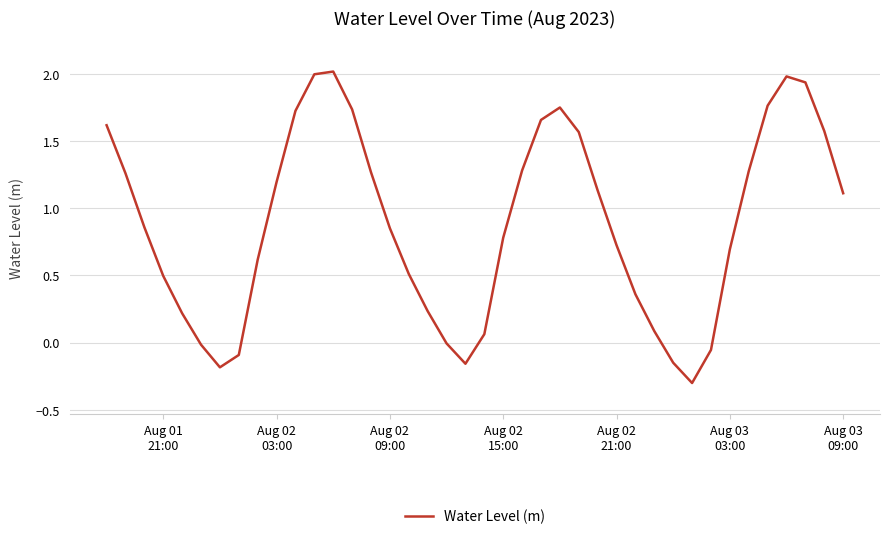

How many interior local peaks (higher than both neighbors) does the data have?

3